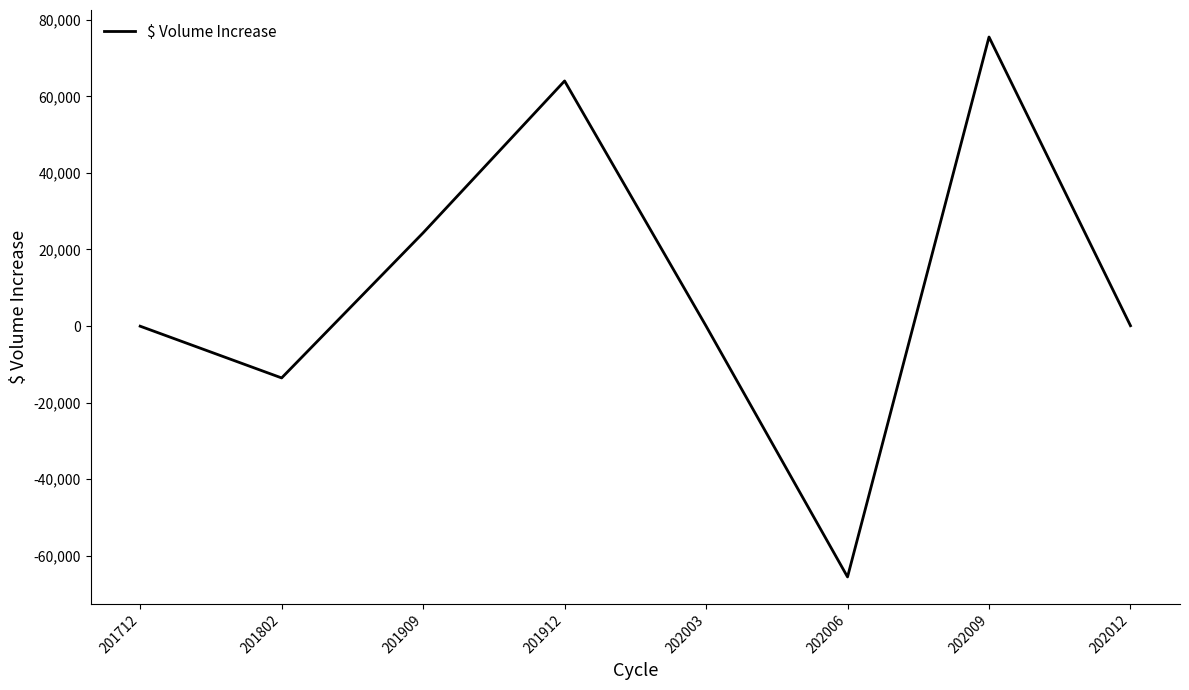

How many series are shown in this chart?

1